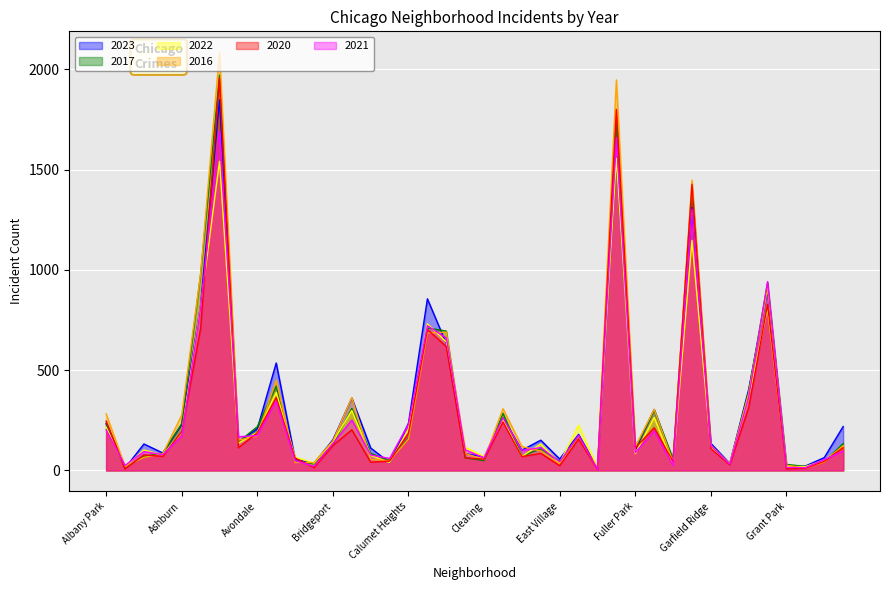

In 2021, how many points are lower than both neighbors (excluding endpoints)?

13